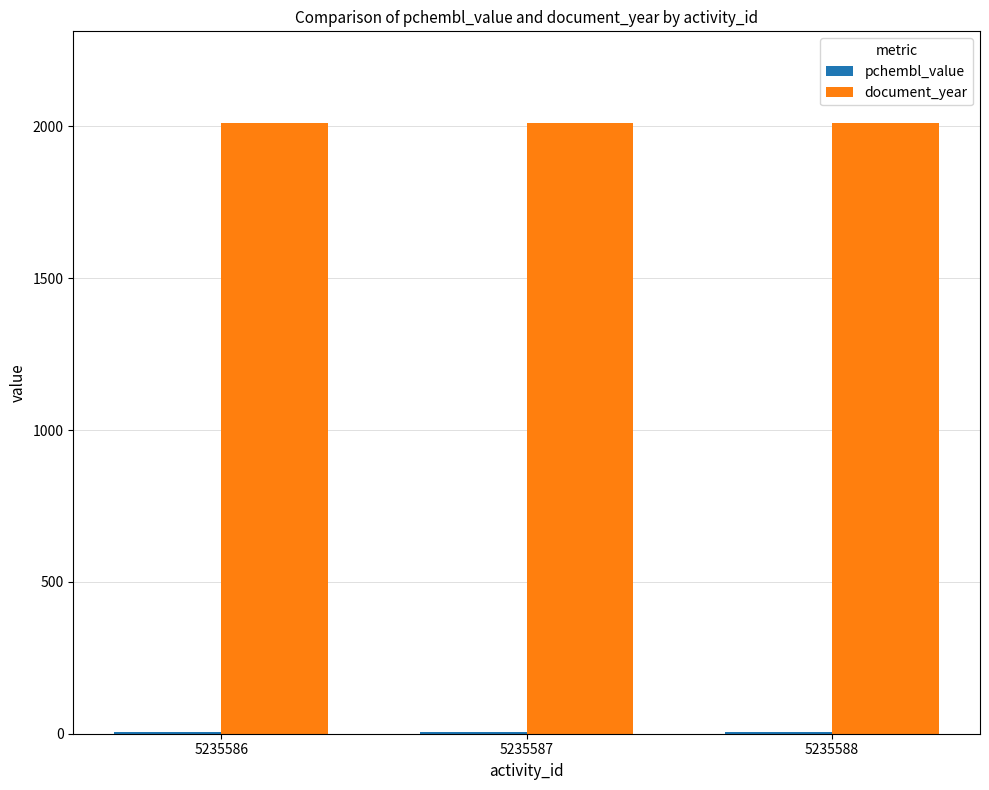

What is the highest value of the document_year series?

2011.0